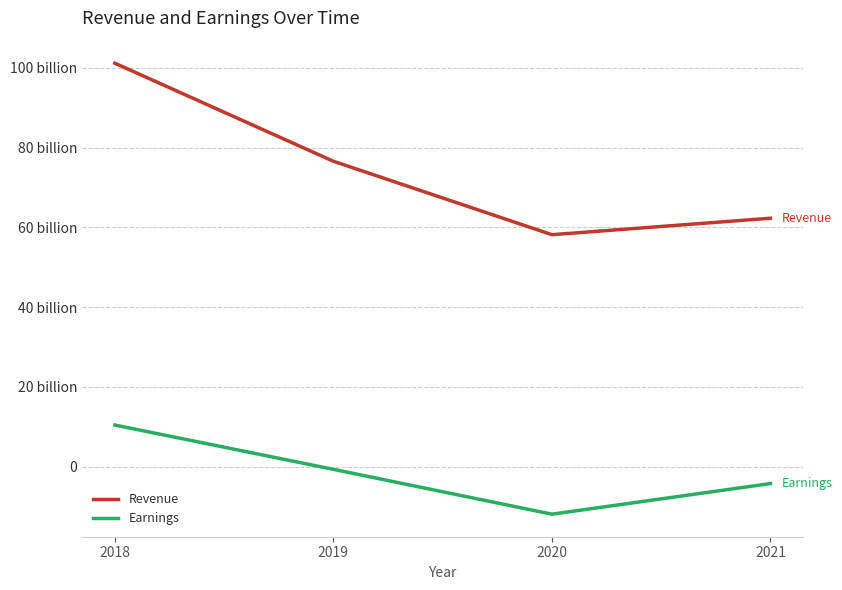

Does the chart display data point markers on the line(s)?

No